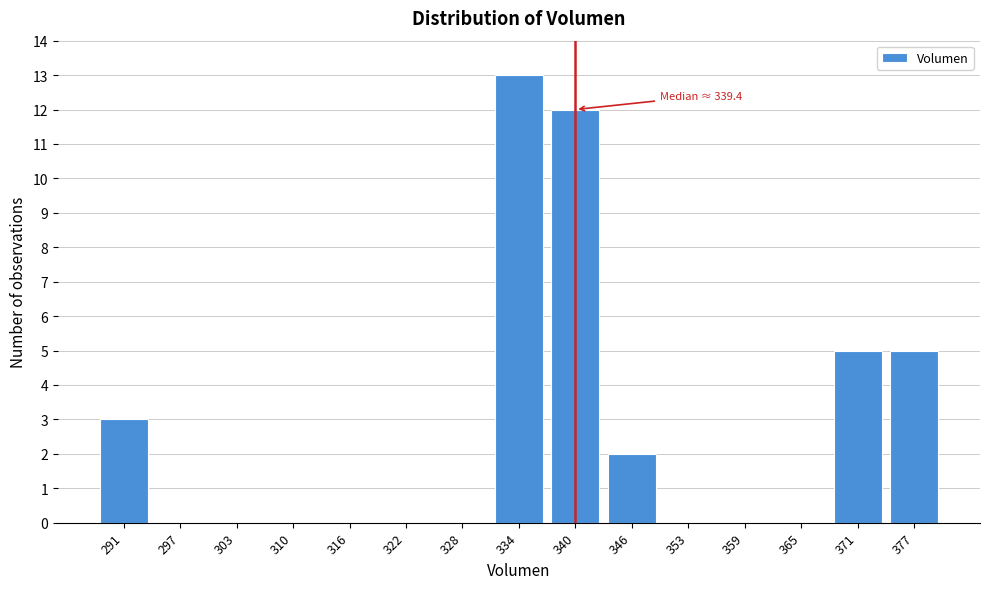

Reading left to right, what are all the values shown in this chart?

291=3	297=0	303=0	310=0	316=0	322=0	328=0	334=13	340=12	346=2	353=0	359=0	365=0	371=5	377=5